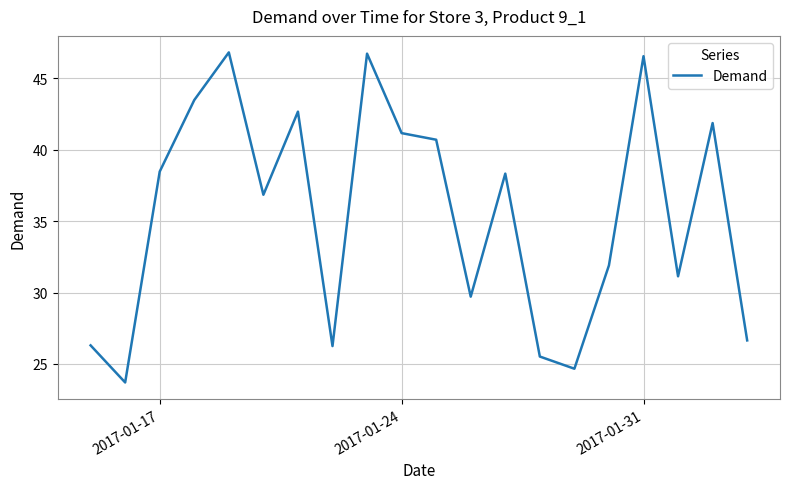

What is the greatest value displayed?

46.8